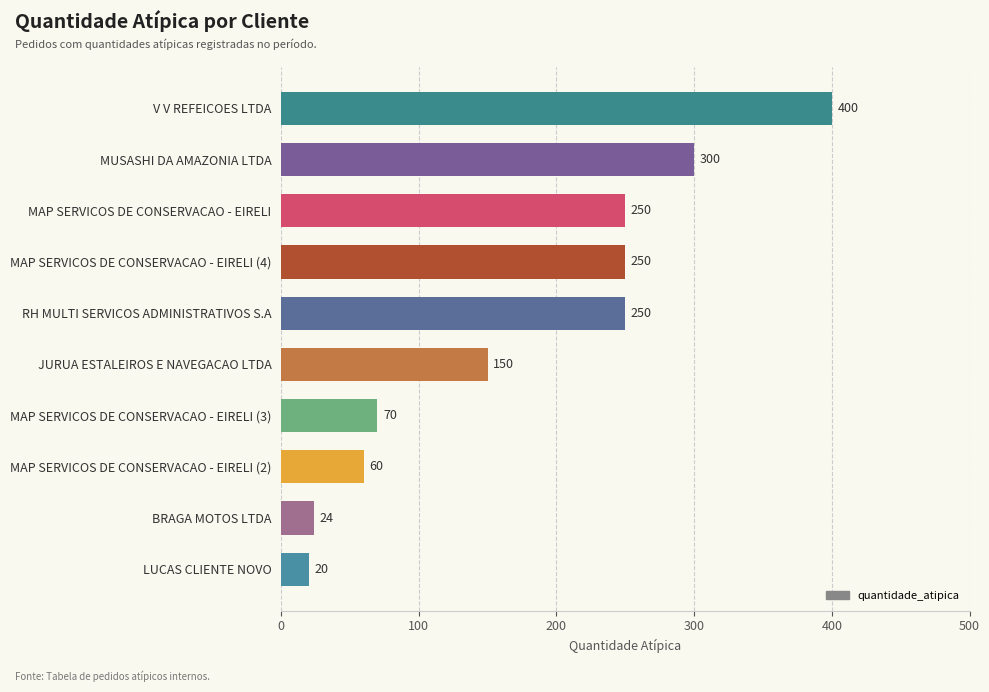

What is the value of the 2nd bar from the top?

300